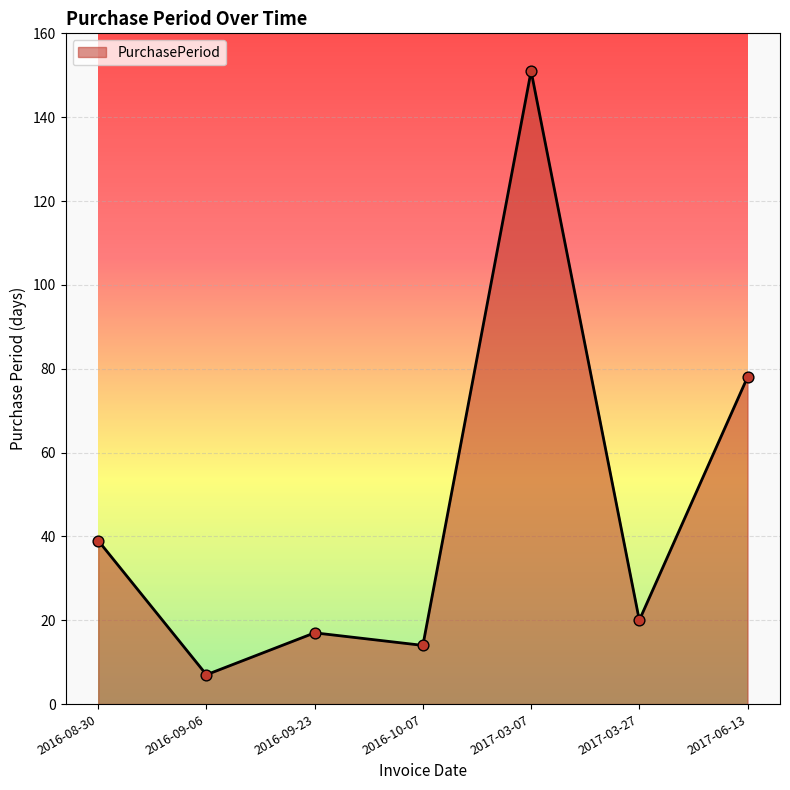

Between 2017-03-07 and 2016-10-07, which is larger?

2017-03-07